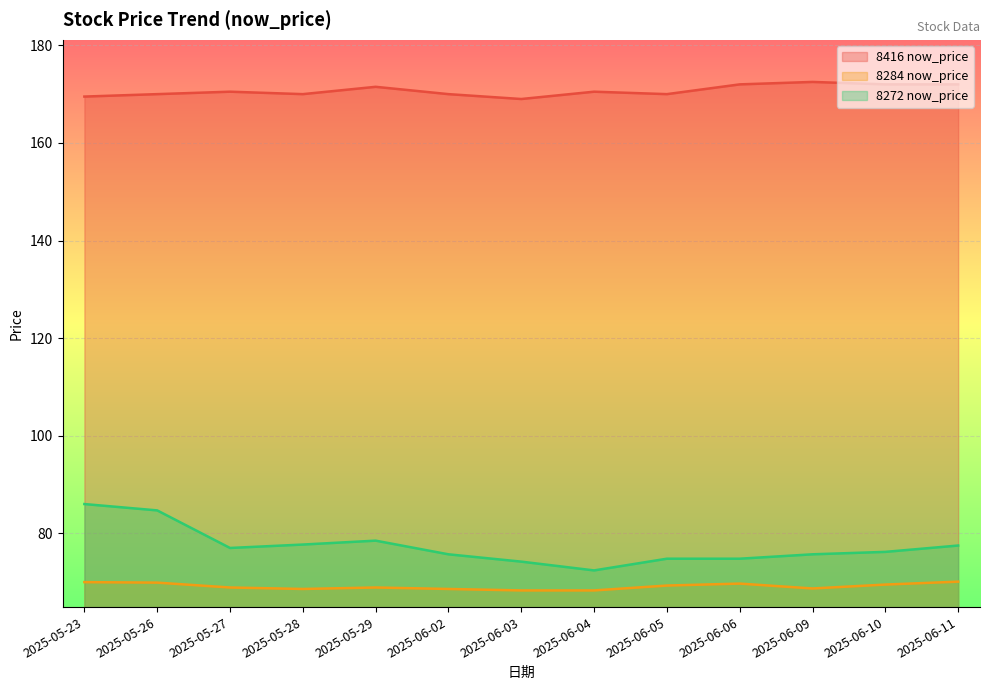

True or false: 8416 now_price and 8272 now_price cross at least once.

False